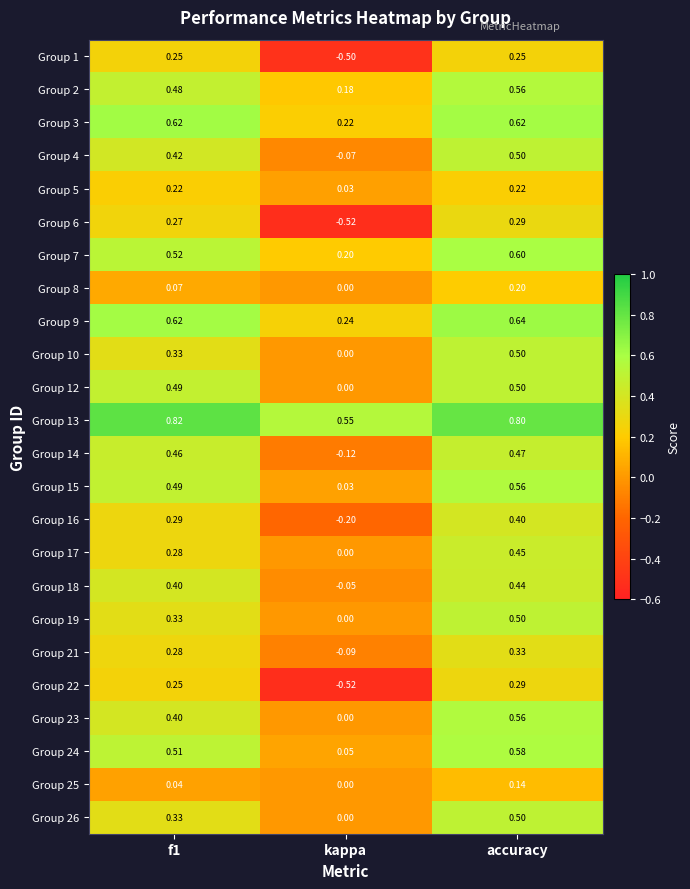

Count the number of data series in this chart.

24